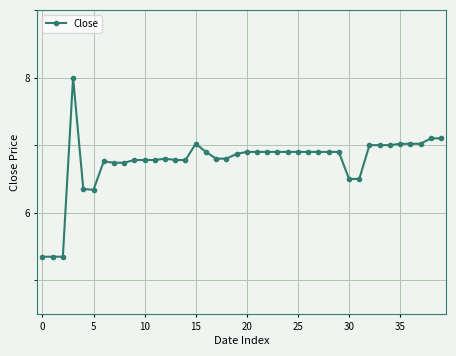

What is the average value?

6.8